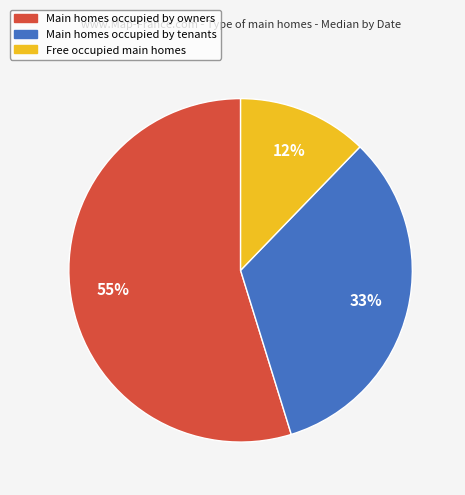

To the nearest percent, what is the average slice percentage?

33%